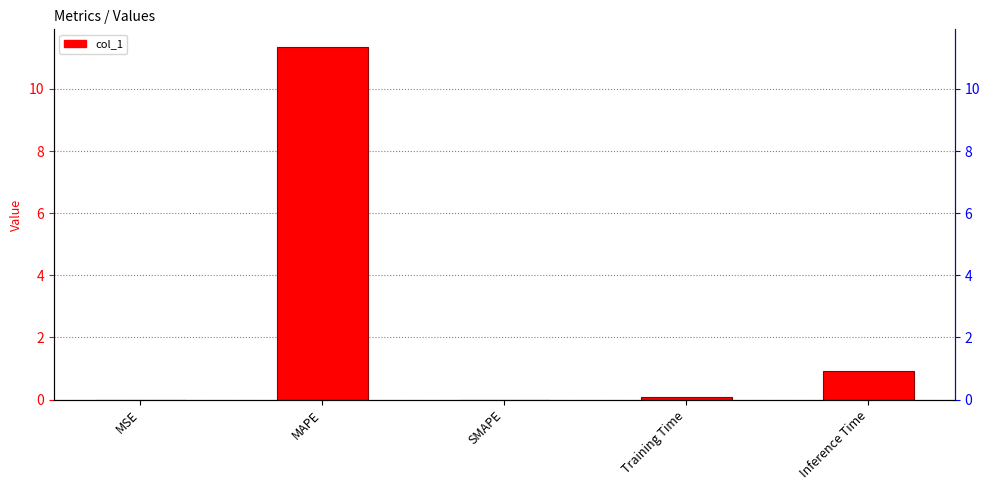

What is the difference between the maximum and minimum values?

11.4